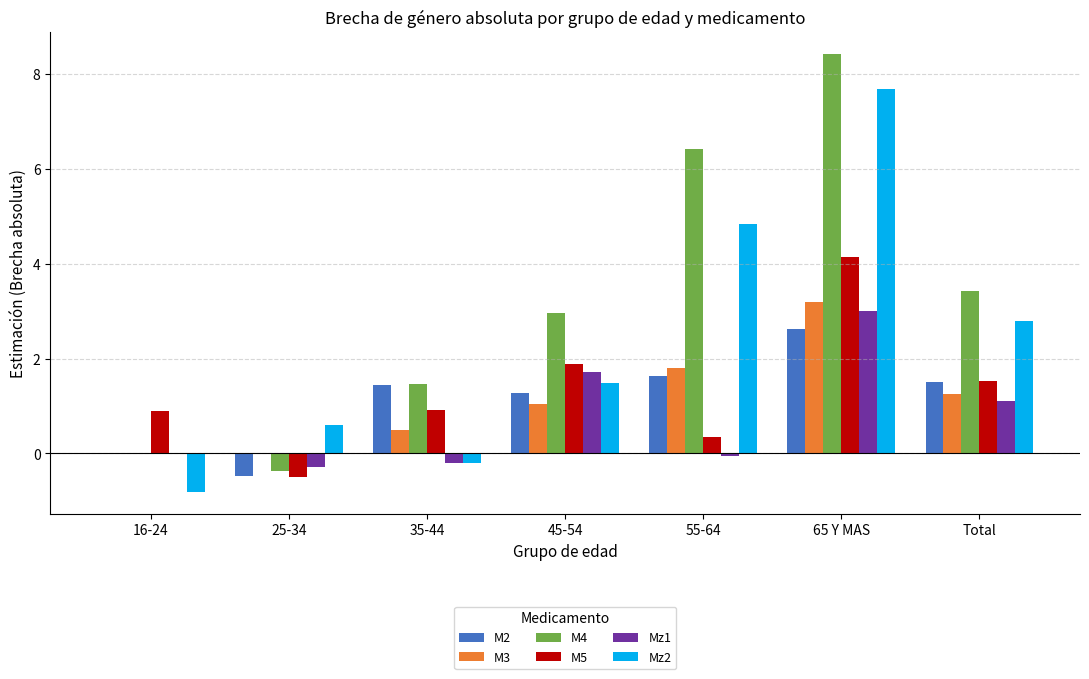

Where is M4 nearest to the value 4?

Total